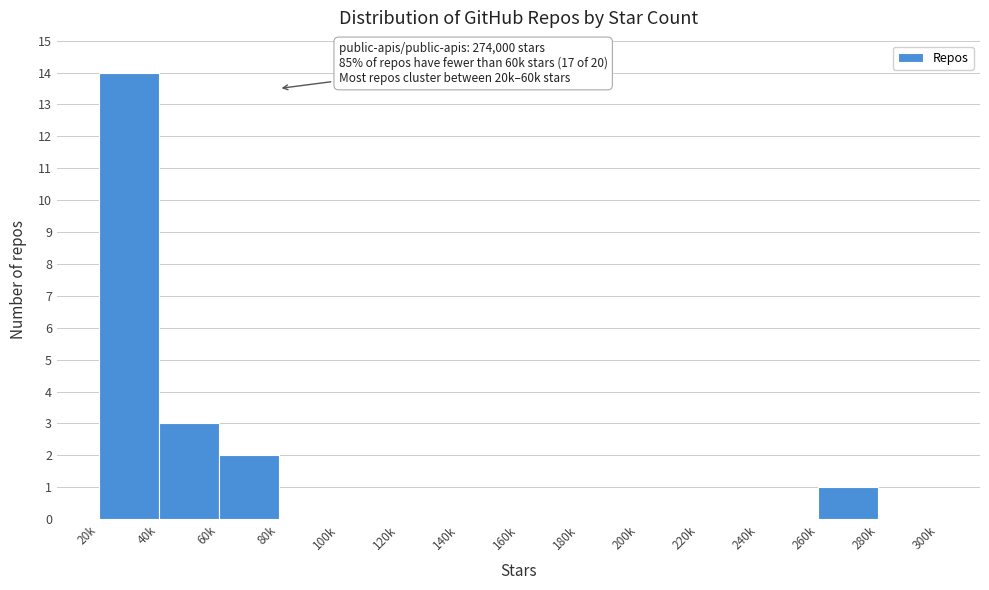

Reading left to right, extract all data points from this chart.

20k=14	40k=3	60k=2	80k=0	100k=0	120k=0	140k=0	160k=0	180k=0	200k=0	220k=0	240k=0	260k=1	280k=0